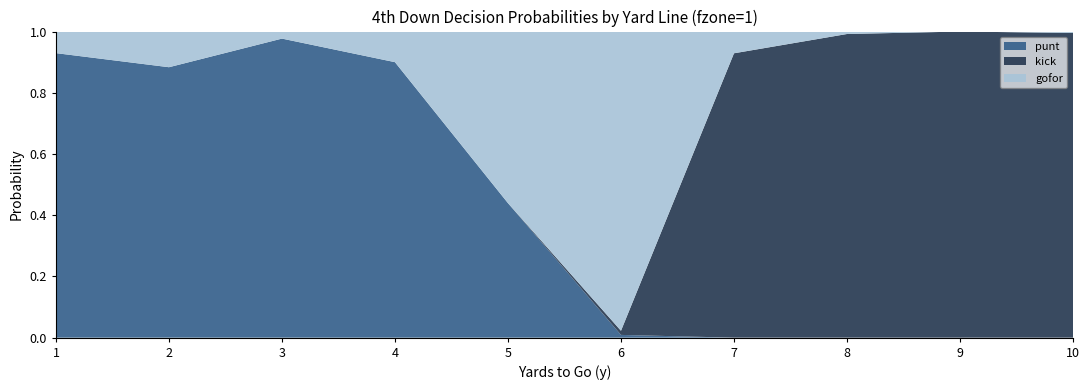

Reading left to right, extract all data points from this chart.

punt: 1=0.9	2=0.9	3=1.0	4=0.9	5=0.4	6=0.0	7=0.0	8=0.0	9=0.0	10=0.0
kick: 1=0.0	2=0.0	3=0.0	4=0.0	5=0.0	6=0.0	7=0.9	8=1.0	9=1.0	10=1.0
gofor: 1=0.1	2=0.1	3=0.0	4=0.1	5=0.6	6=1.0	7=0.1	8=0.0	9=0.0	10=0.0